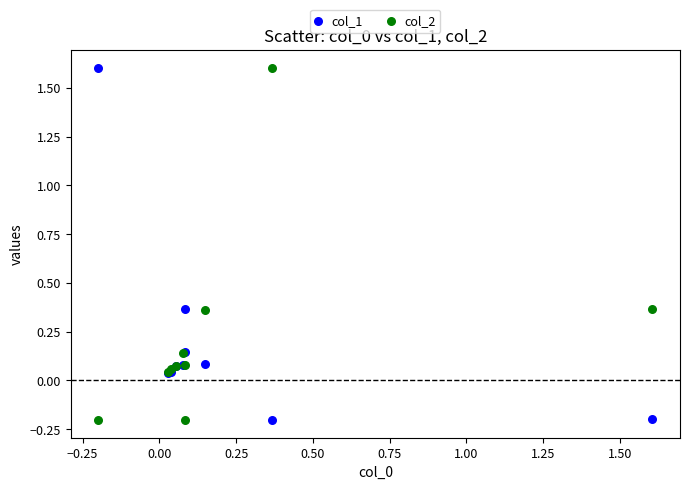

What is the X range (max minus min) for the scatter plot?

1.8